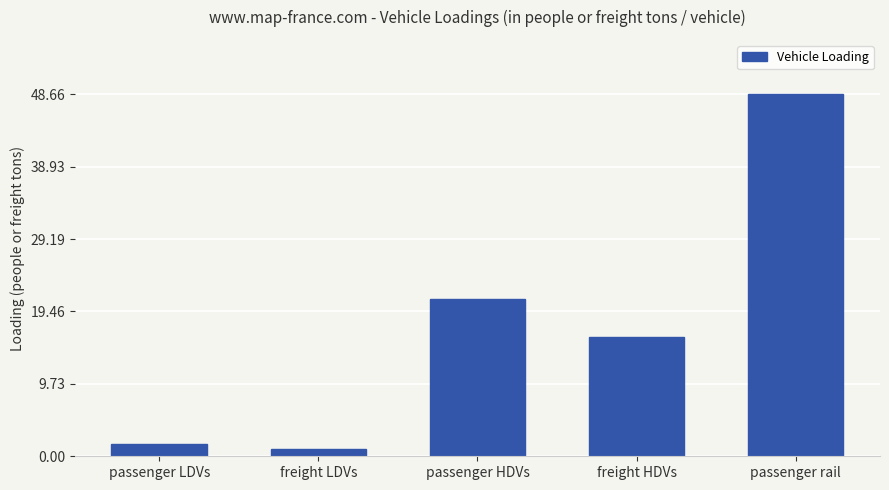

Count the number of data series in this chart.

1